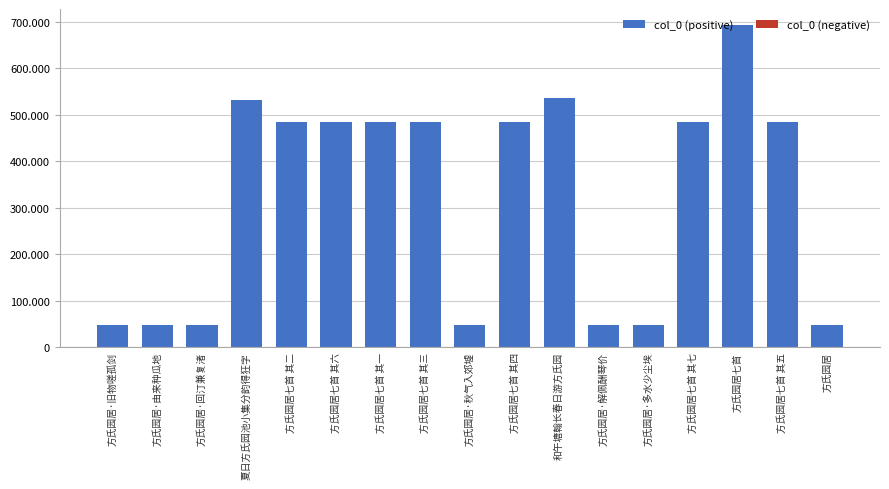

Reading left to right, list all the values displayed in this chart.

col_0 (positive): 方氏园居·旧物嗟孤剑=48794	方氏园居·由来种瓜地=48795	方氏园居·回汀兼复渚=48796	夏日方氏园池小集分韵得狂字=532121	方氏园居七首 其二=484535	方氏园居七首 其六=484539	方氏园居七首 其一=484534	方氏园居七首 其三=484536	方氏园居·秋气入郊墟=48792	方氏园居七首 其四=484537	和午塘翰长春日游方氏园=535011	方氏园居·解佩酬琴价=48793	方氏园居·多水少尘埃=48786	方氏园居七首 其七=484540	方氏园居七首=692662	方氏园居七首 其五=484538	方氏园居=48785
col_0 (negative): 方氏园居·旧物嗟孤剑=0	方氏园居·由来种瓜地=0	方氏园居·回汀兼复渚=0	夏日方氏园池小集分韵得狂字=0	方氏园居七首 其二=0	方氏园居七首 其六=0	方氏园居七首 其一=0	方氏园居七首 其三=0	方氏园居·秋气入郊墟=0	方氏园居七首 其四=0	和午塘翰长春日游方氏园=0	方氏园居·解佩酬琴价=0	方氏园居·多水少尘埃=0	方氏园居七首 其七=0	方氏园居七首=0	方氏园居七首 其五=0	方氏园居=0